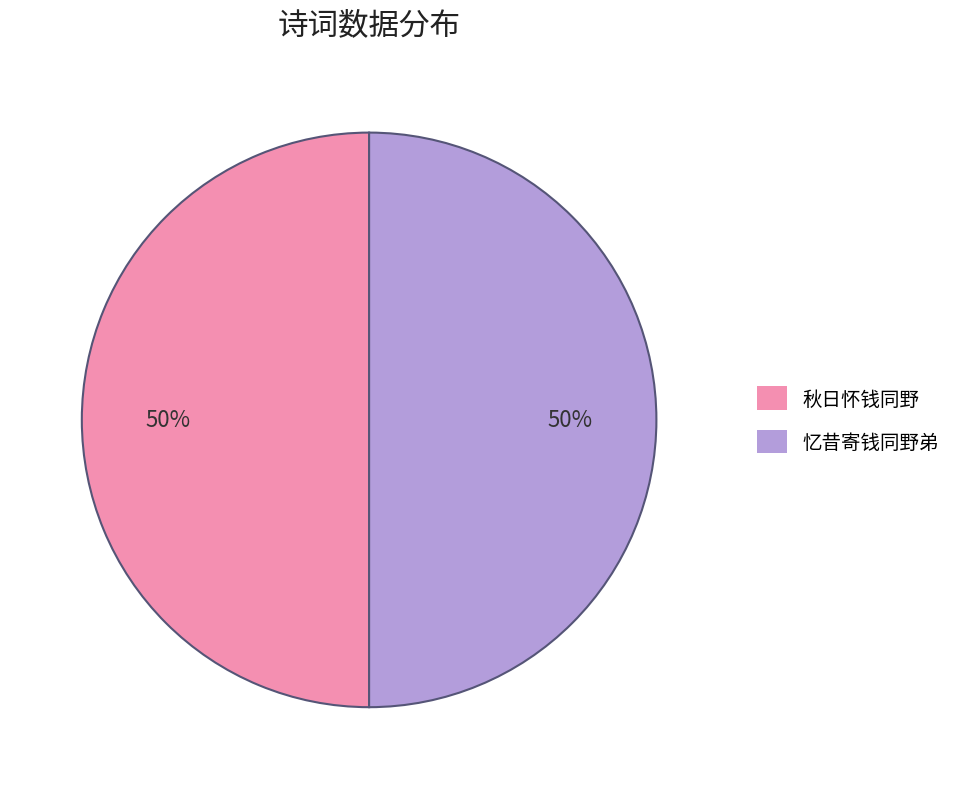

True or false: 忆昔寄钱同野弟 accounts for 62% of the total.

False